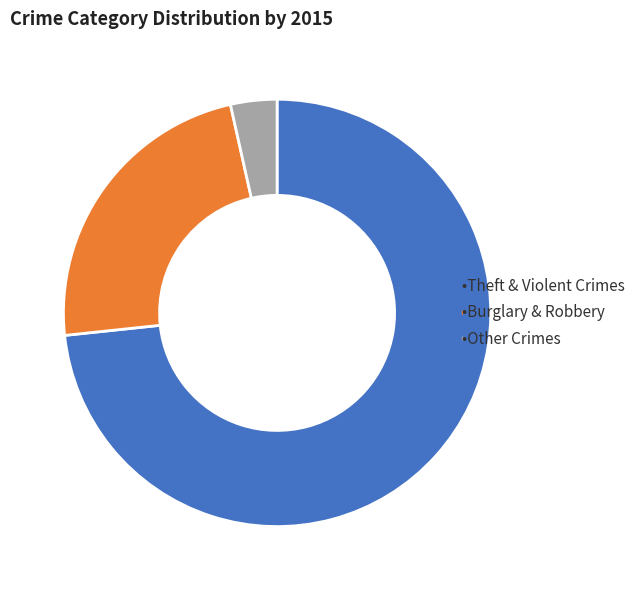

Is there a majority slice in this chart?

Yes